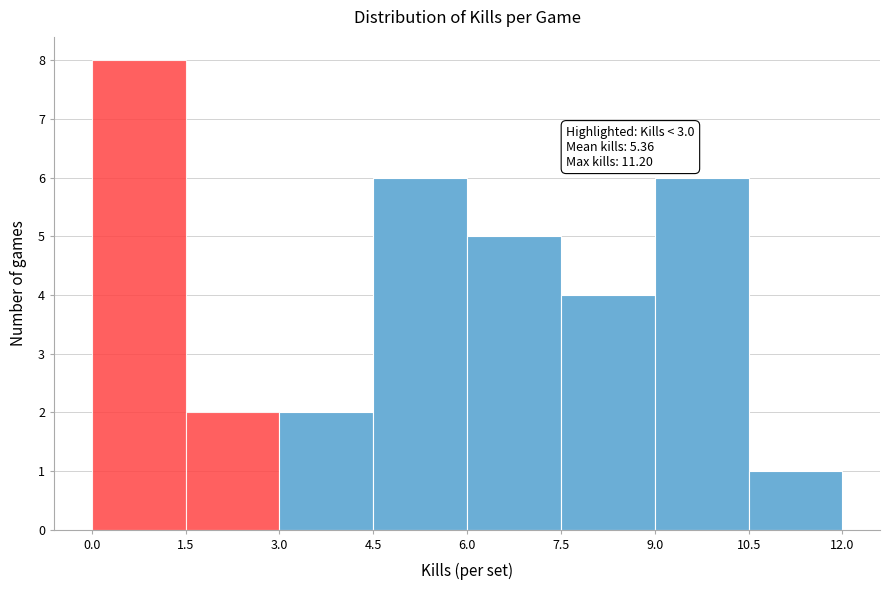

Which range on the x-axis has the tallest bar?

0.0 to 1.5